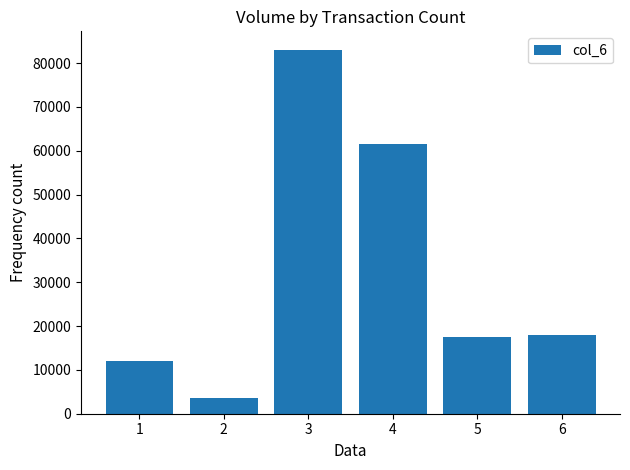

Reading left to right, what are all the values shown in this chart?

11970	3610	83070	61490	17510	17950